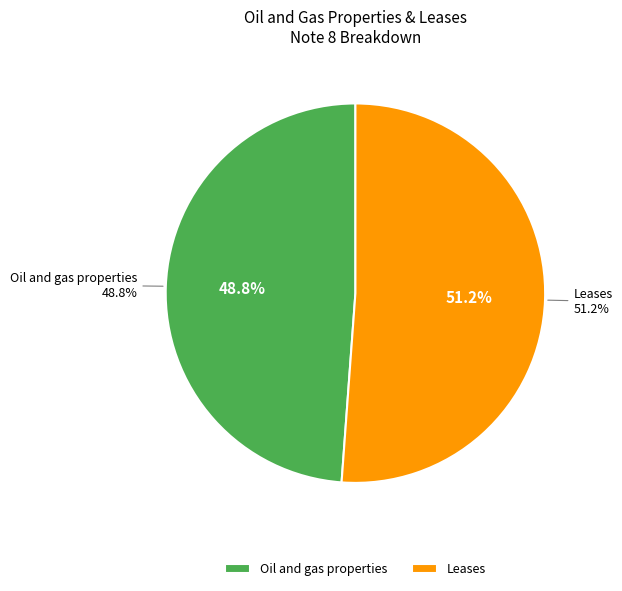

Does any single category account for the majority?

Yes